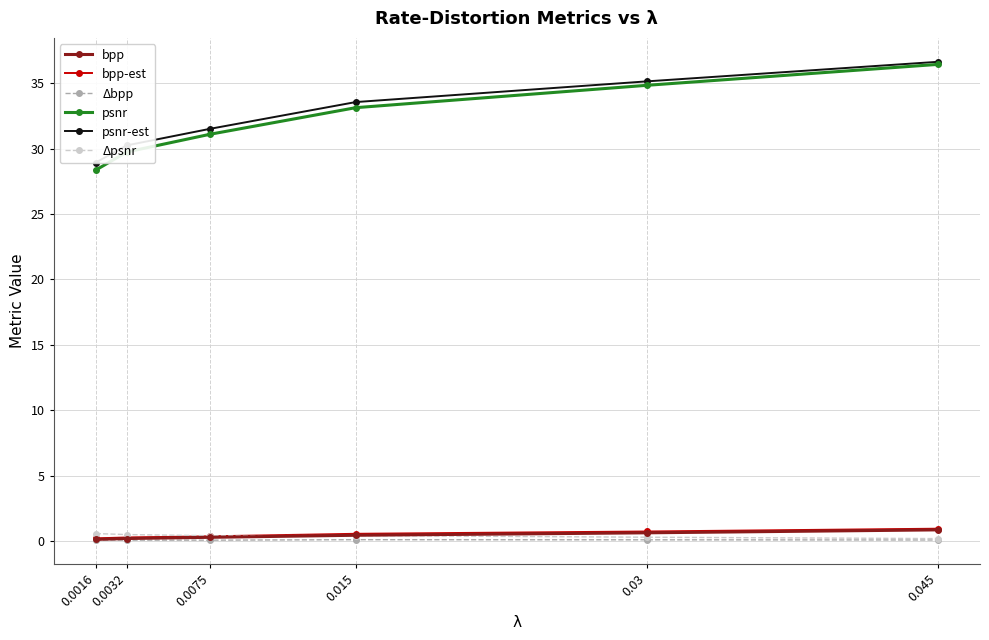

How many interior local peaks does the Δpsnr series have?

1